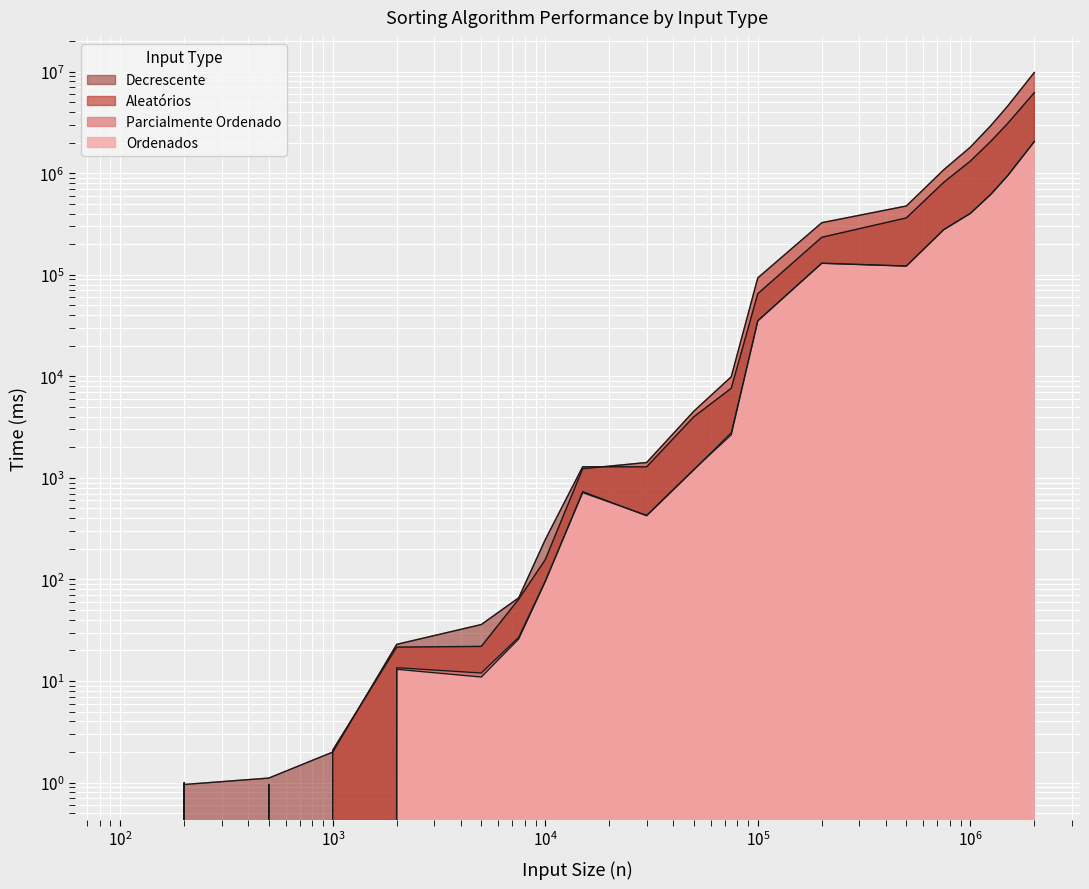

In Ordenados, how many points are lower than both neighbors (excluding endpoints)?

4